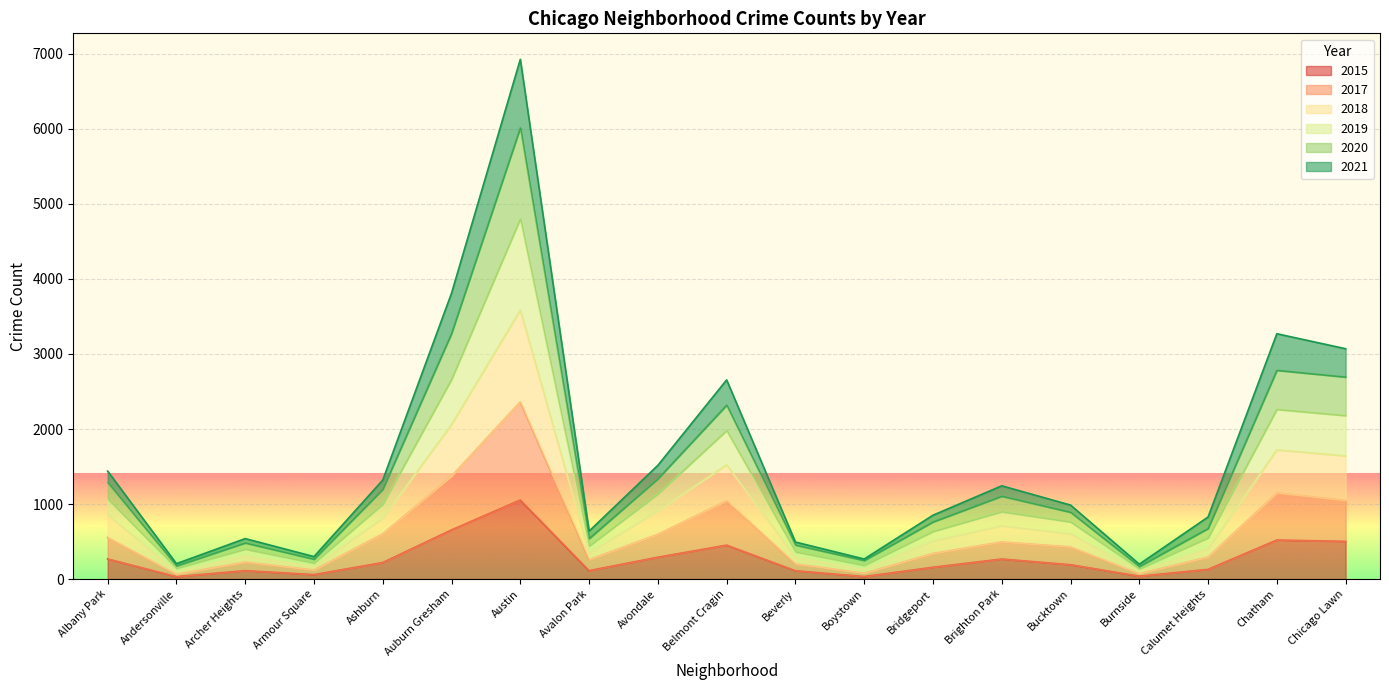

True or false: 2018 has more than 2 points higher than both neighbors.

True